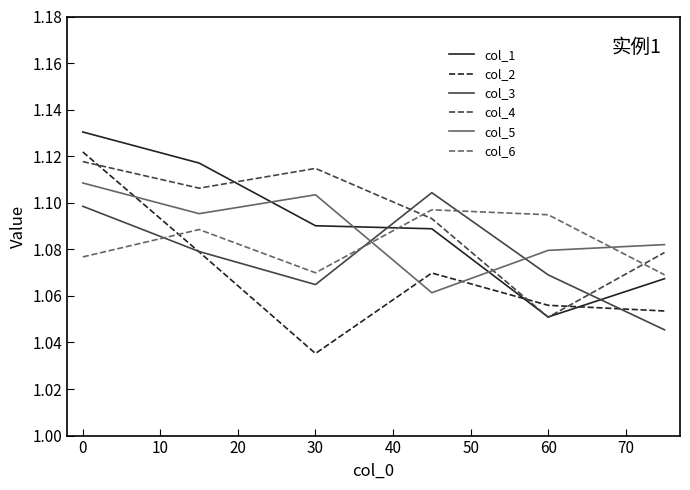

List the series in order of their peak value, highest first.

col_1, col_2, col_4, col_5, col_3, col_6